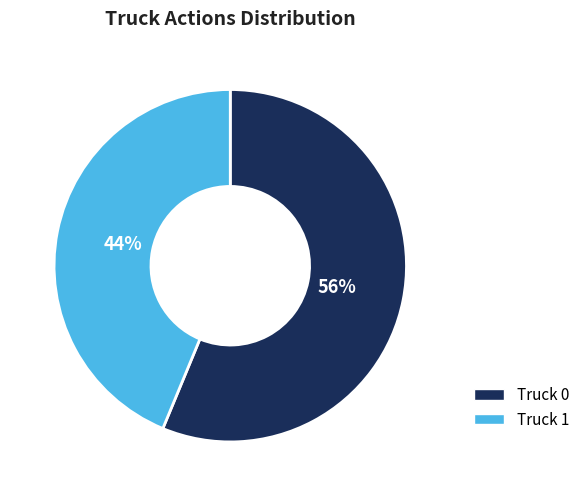

Approximately how many times larger is the value at Truck 1 compared to Truck 0?

0.8